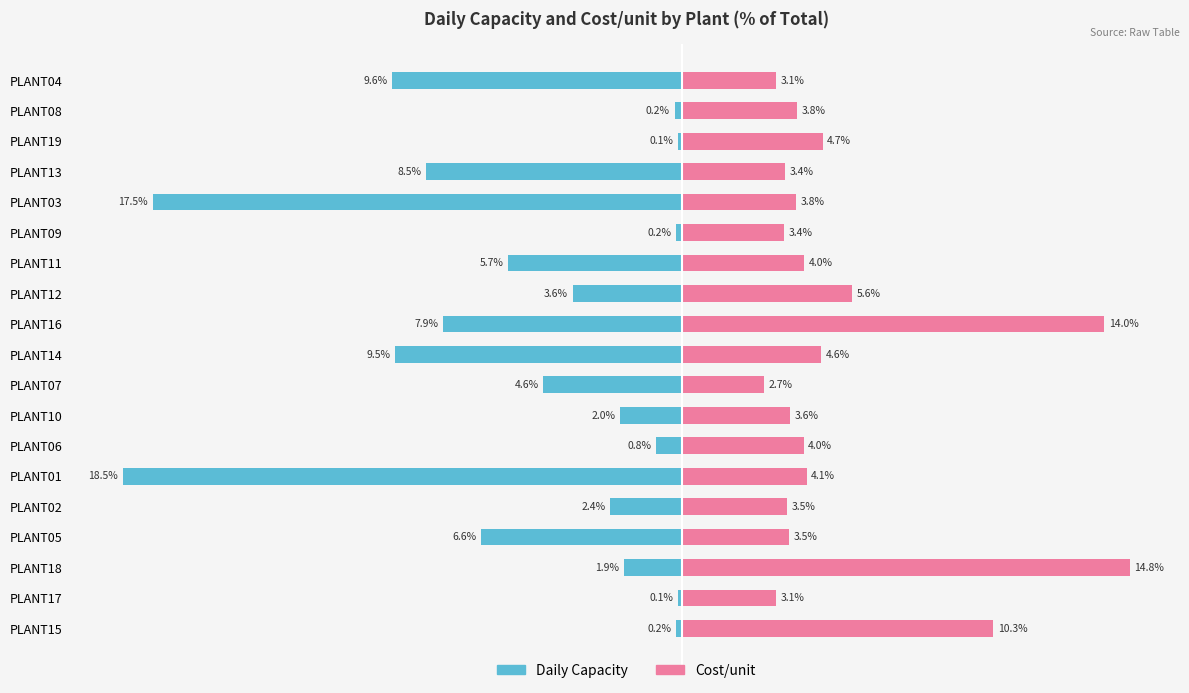

How many data points does each series have?

19